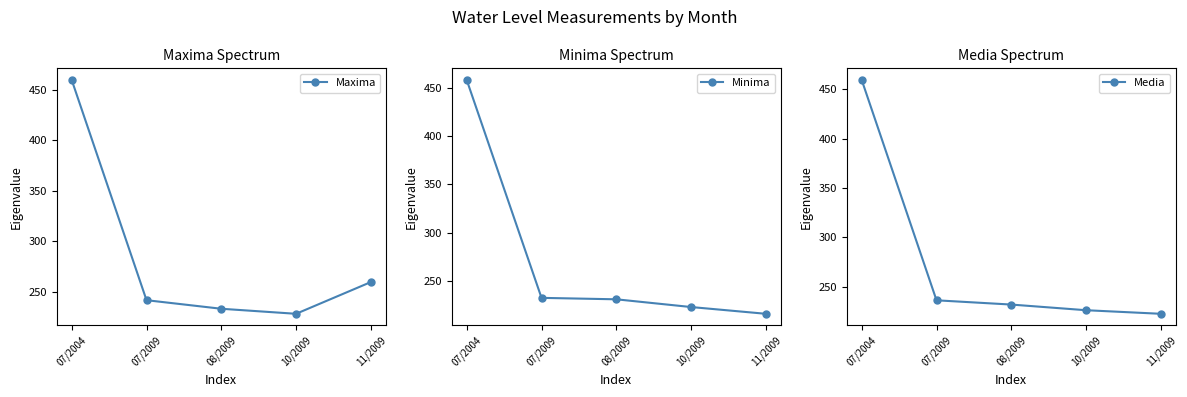

Rank the series at 07/2009 from highest to lowest value.

Maxima, Media, Minima